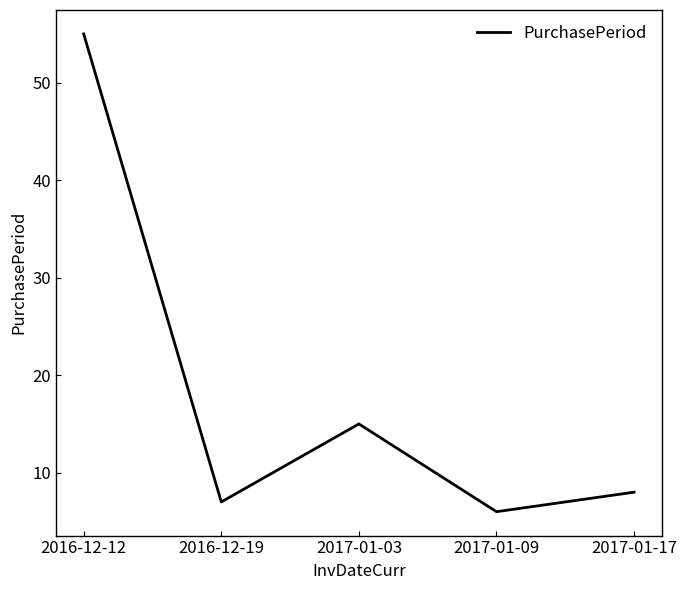

What is the sum of the values at 2017-01-09 and 2017-01-17?

14